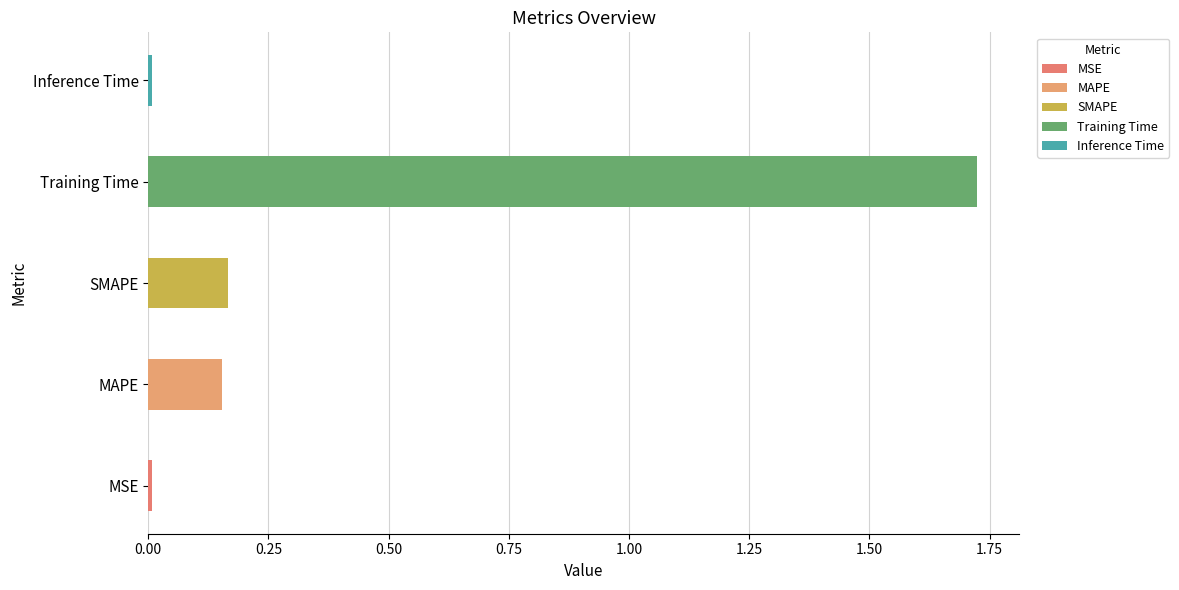

True or false: the data shows 0.0 at MSE.

False